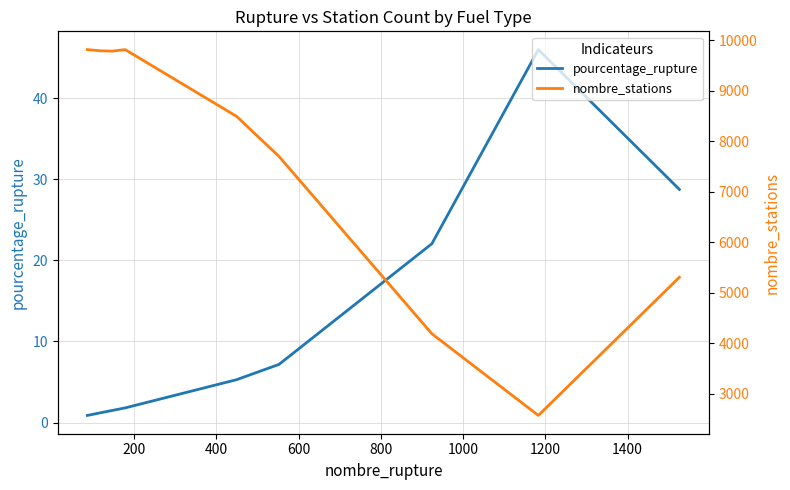

What is the highest value of the pourcentage_rupture series?

46.0